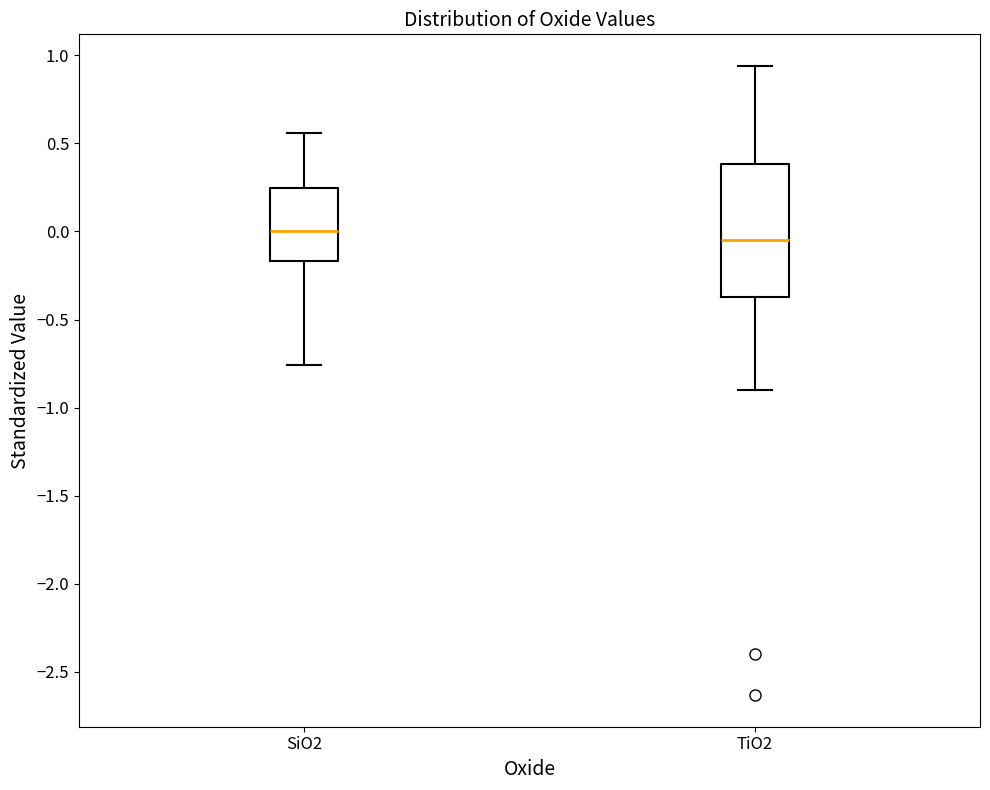

Which box is the tallest, from its lower edge to its upper edge?

TiO2